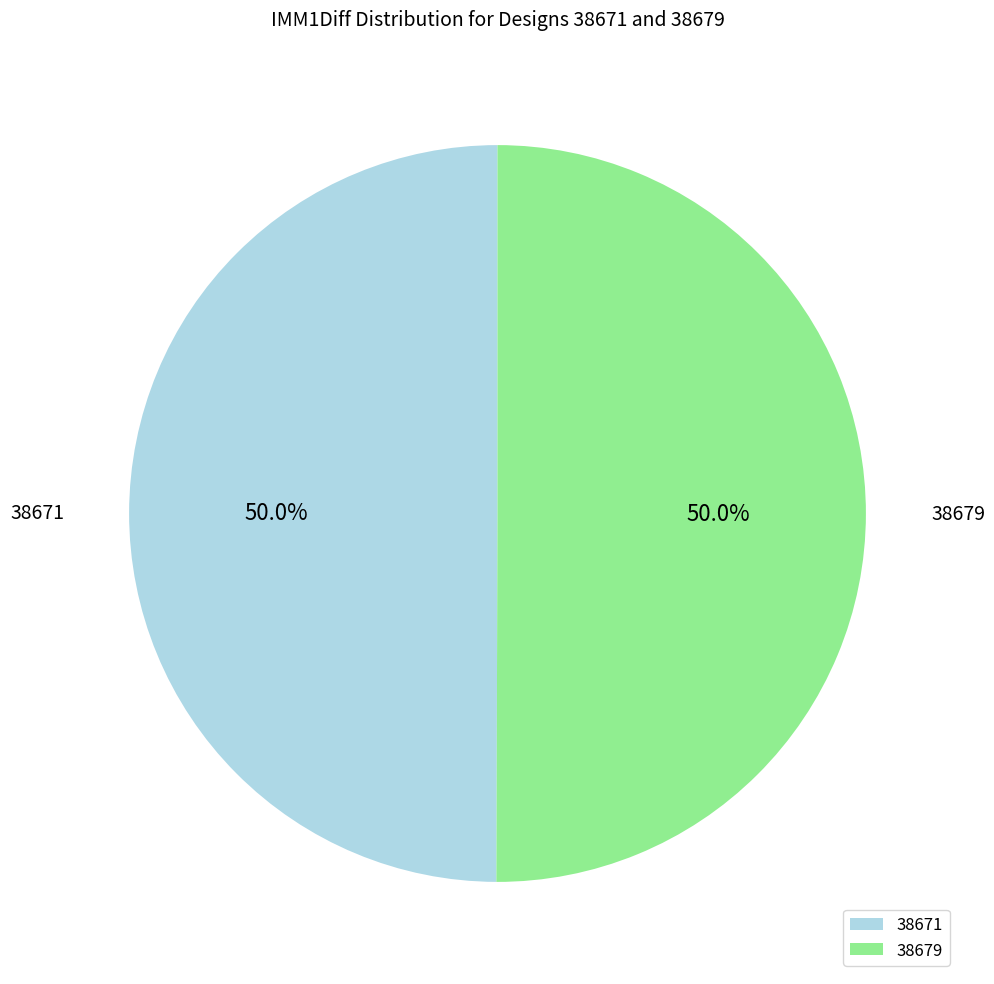

What percentage is the 38679 slice, to the nearest percent?

50%